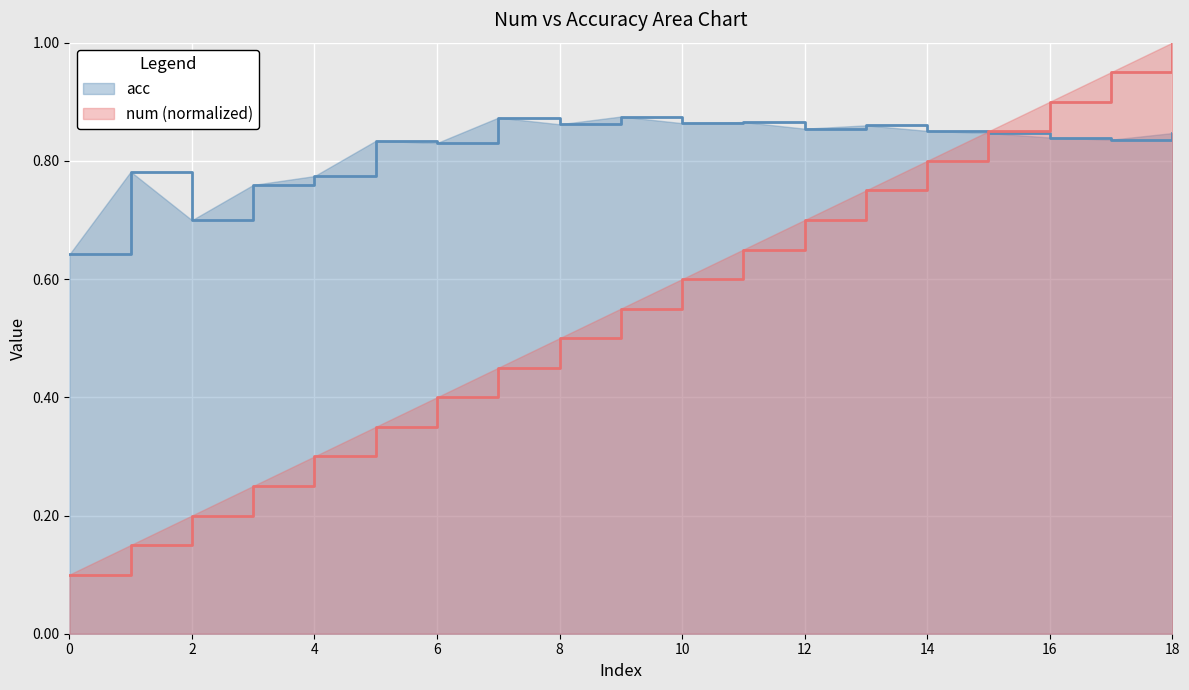

Where do num and acc first cross each other?

14 and 15